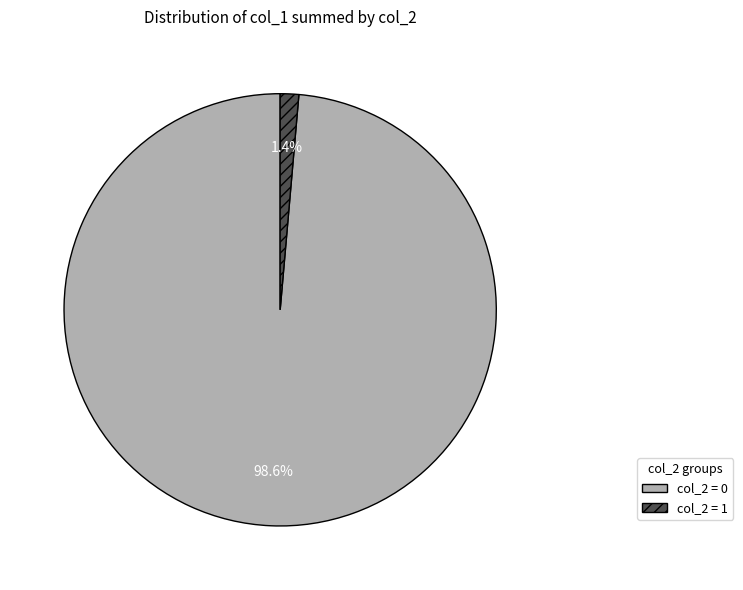

Which slice is the largest?

col_2 = 0